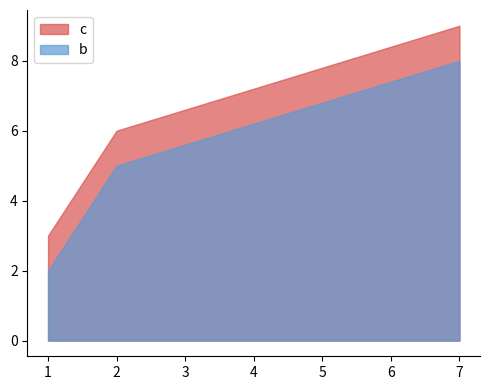

The c series shows 1 at 2. True or false?

False